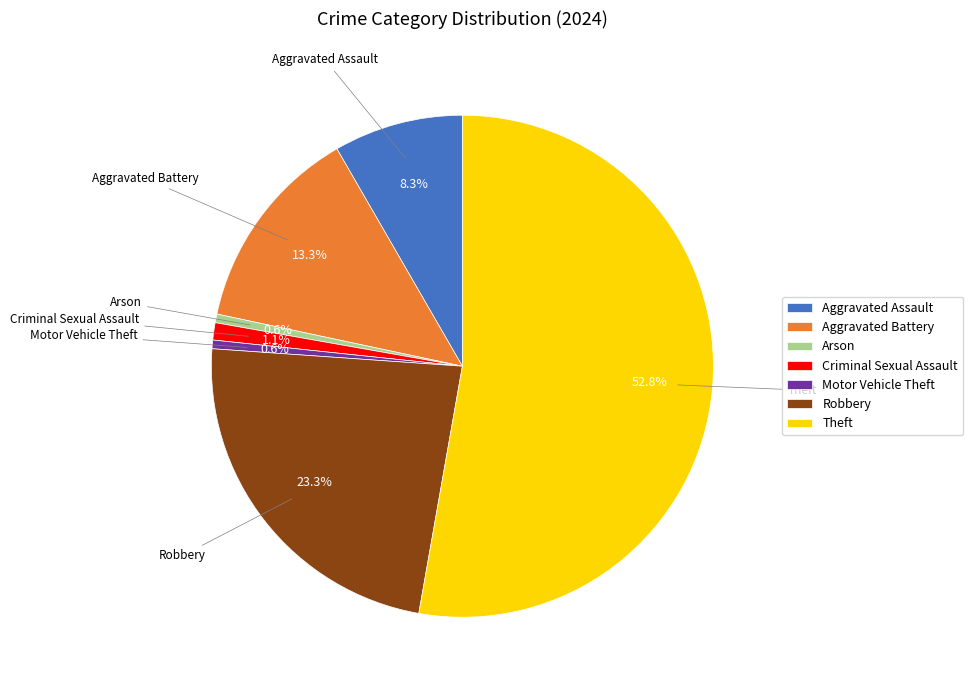

What percentage is the Theft slice, to the nearest percent?

53%